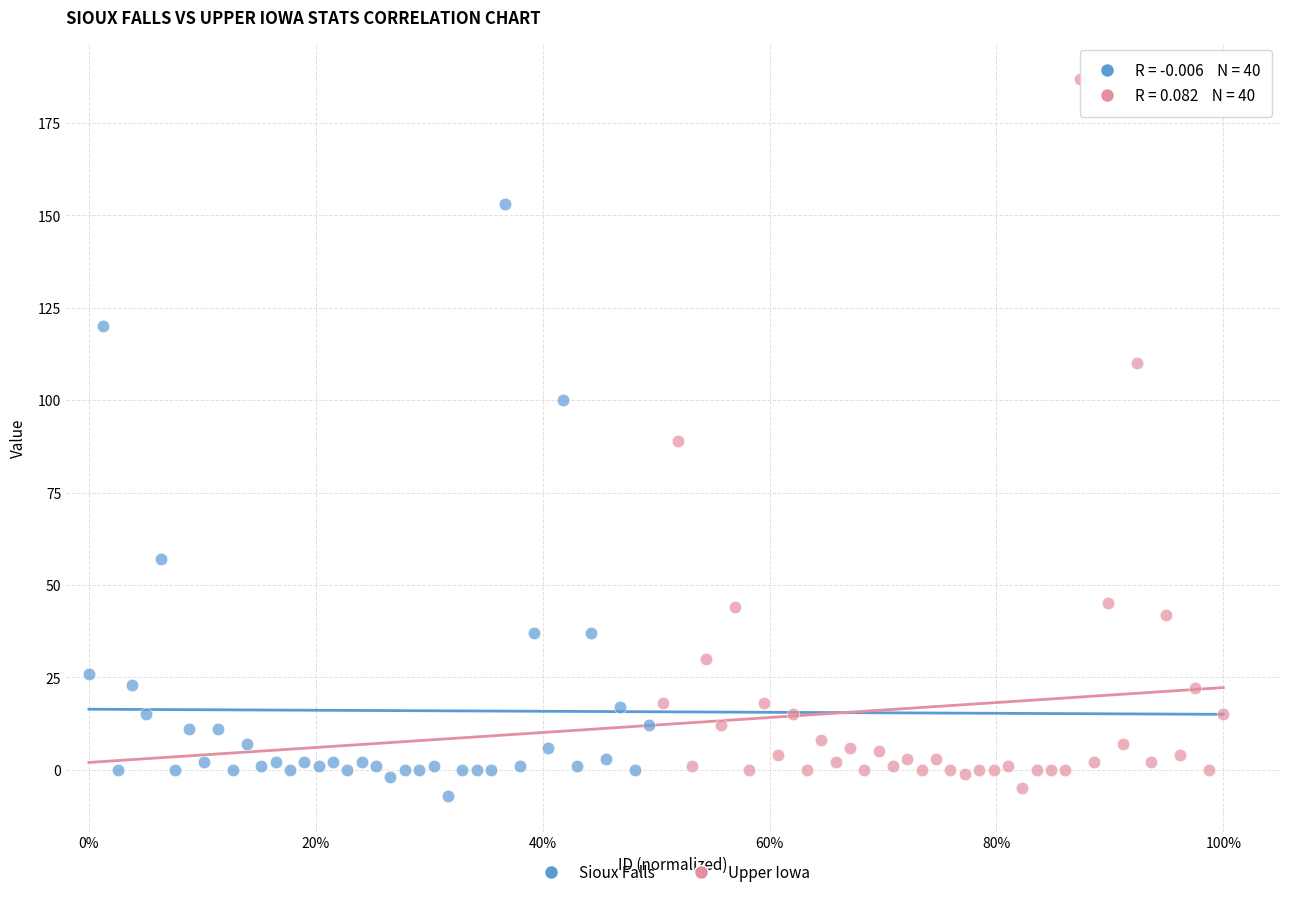

Which series contains the highest Y value?

Upper Iowa